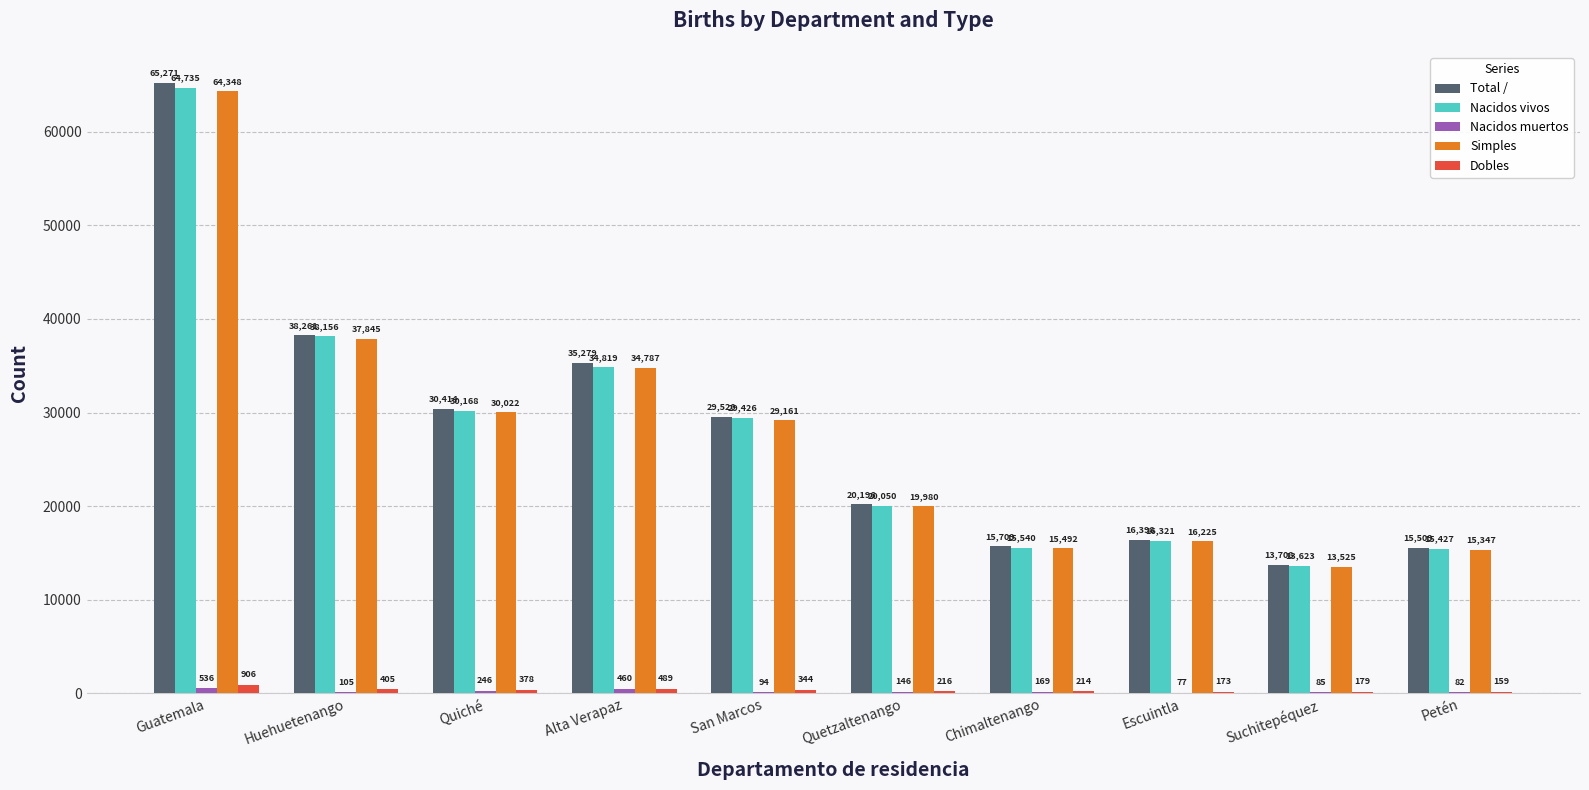

What is the sum of the Total / values at San Marcos and Alta Verapaz?

64799